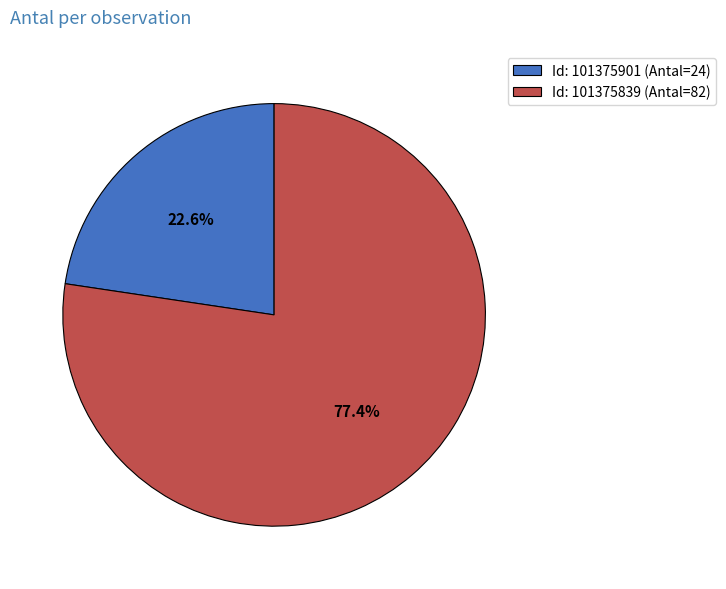

Which slice is the smallest?

Id: 101375901 (Antal=24)